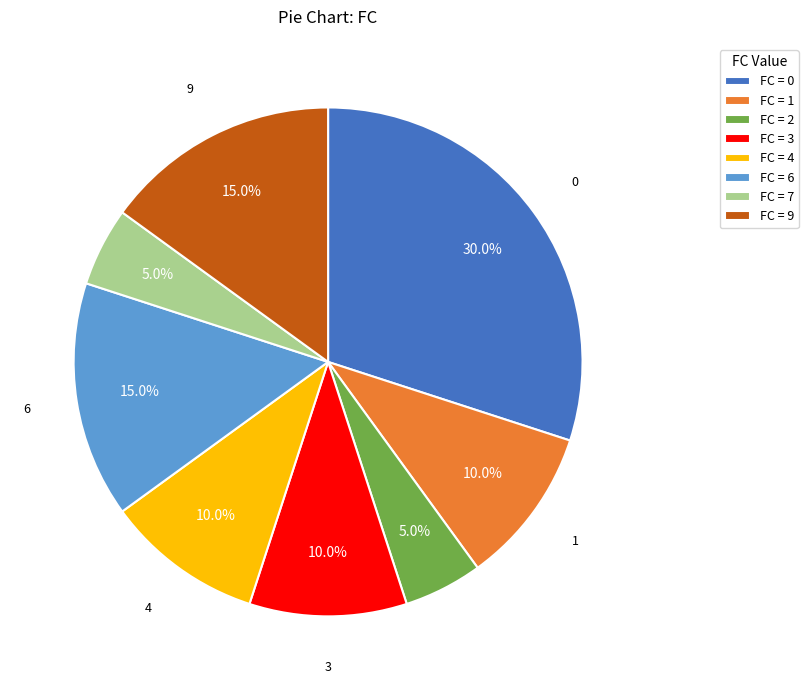

Approximately how many times larger is the value at FC = 3 compared to FC = 2?

2.0